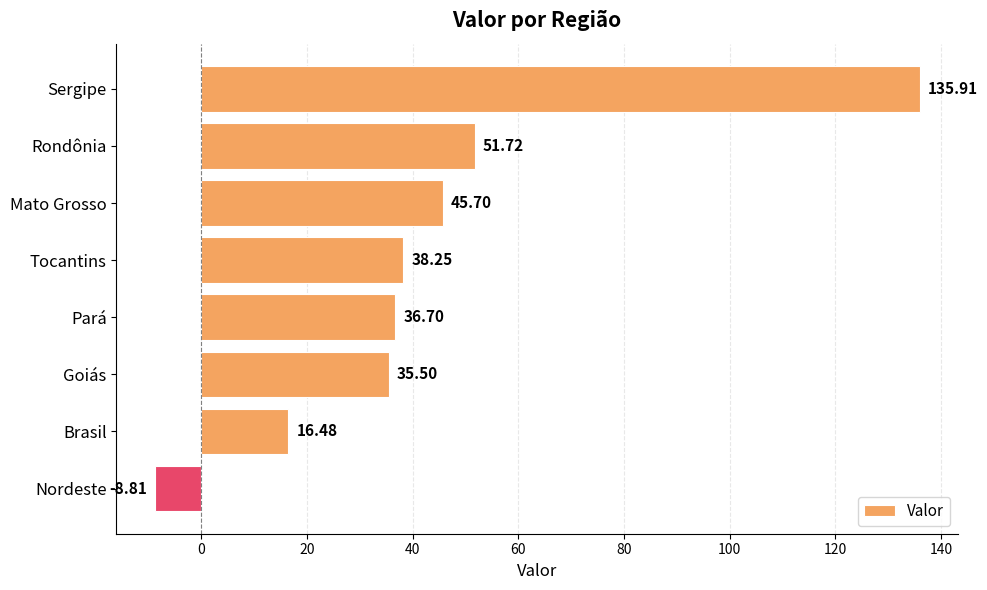

What is the greatest value displayed?

135.9